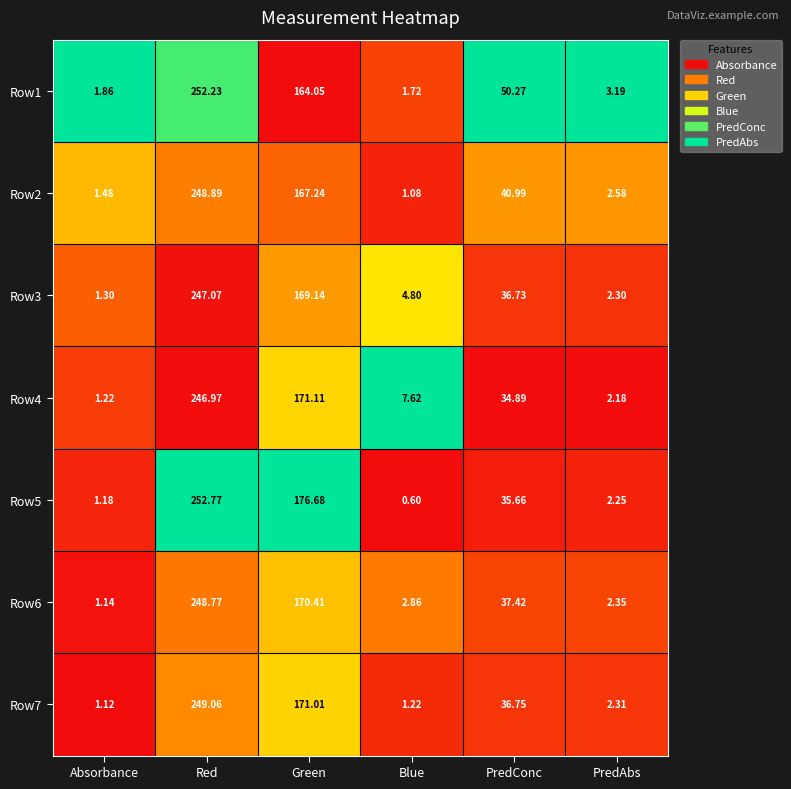

At which category is the sum across all series the highest?

Red